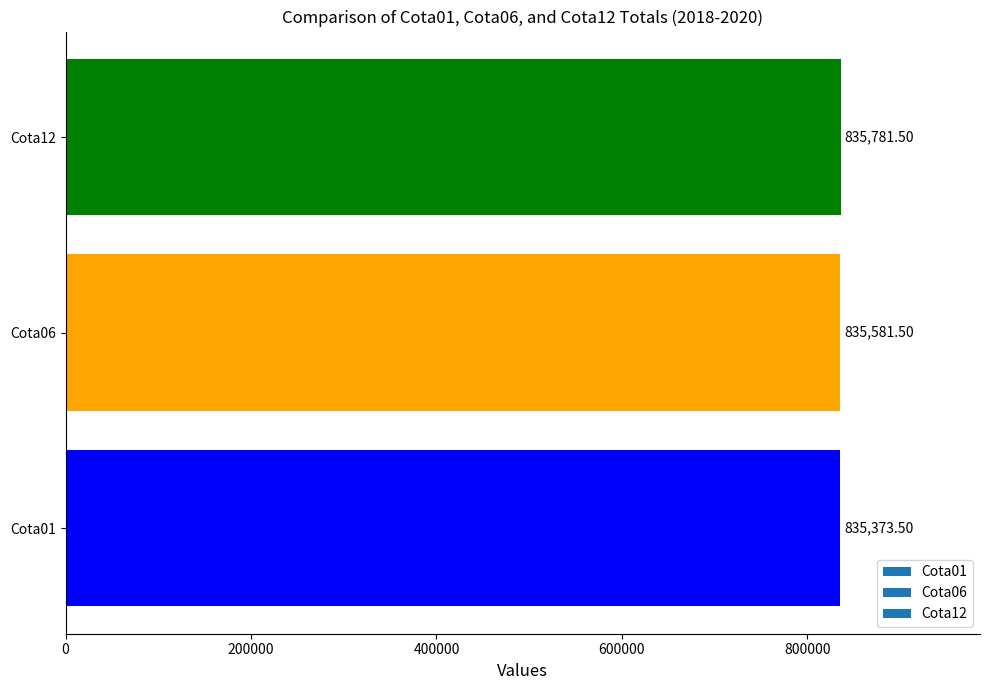

What is the average value?

835578.8